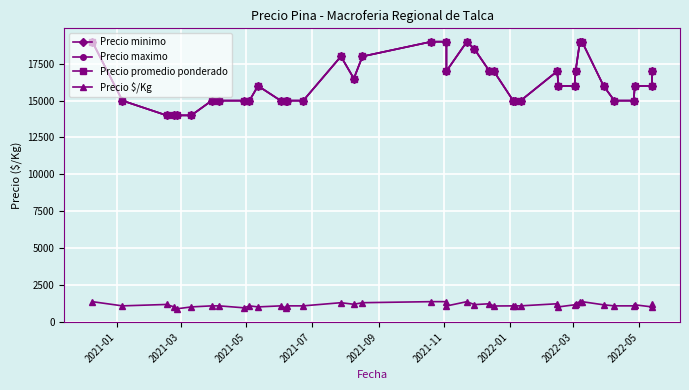

What is the difference between the maximum and second lowest values in the Precio promedio ponderado series?

5000